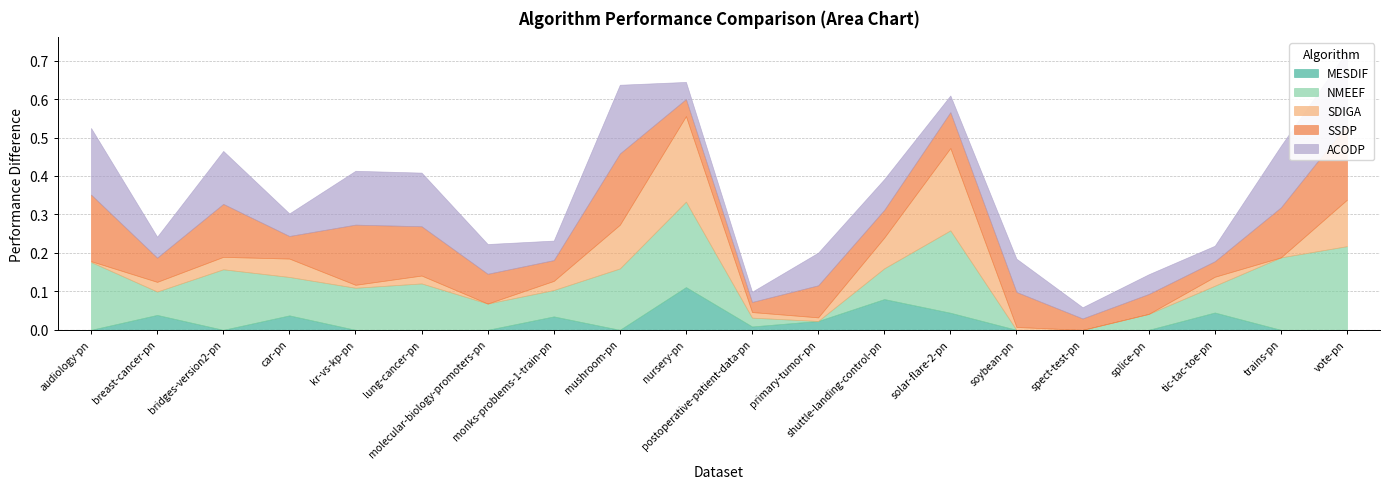

What are all the series names shown in the legend?

MESDIF, NMEEF, SDIGA, SSDP, ACODP